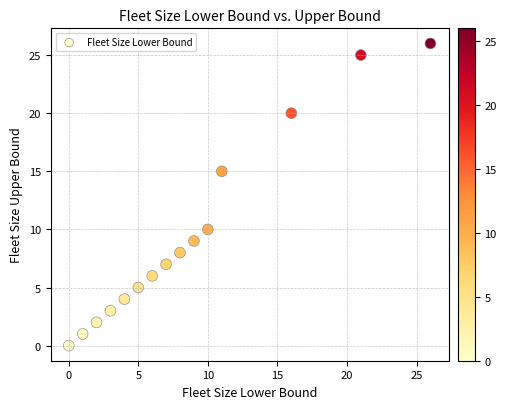

What is the range of Y values (max minus min)?

26